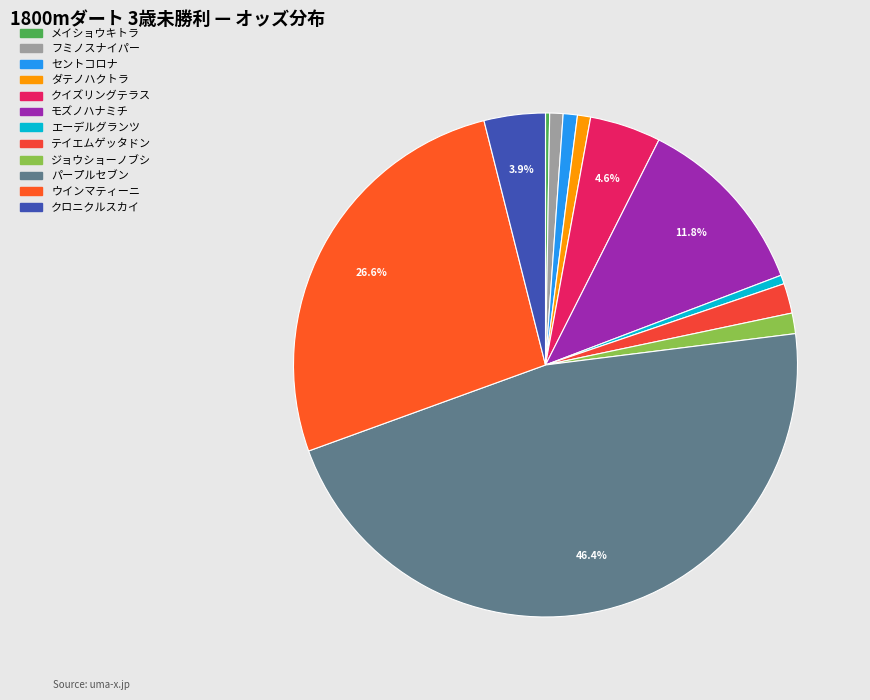

Is it true that クロニクルスカイ is 15% of the pie?

False